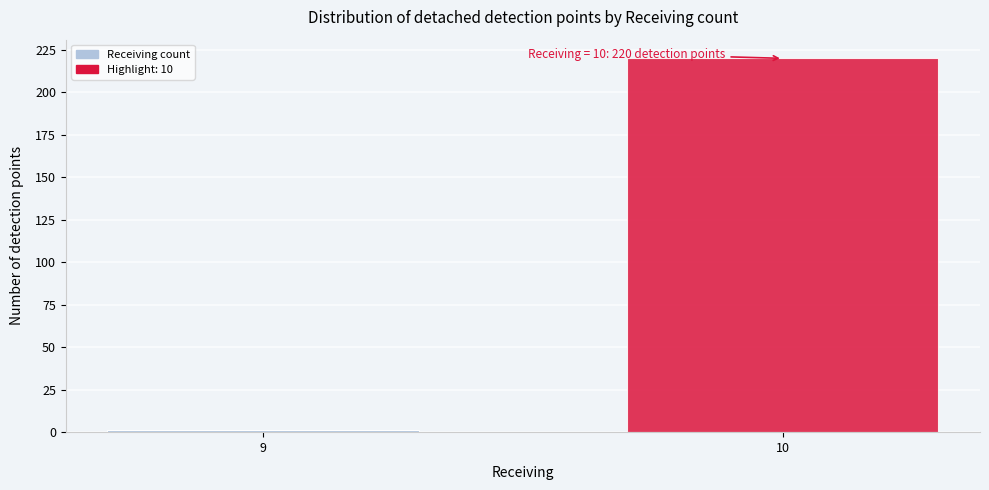

Reading left to right, list all the values displayed in this chart.

1	220